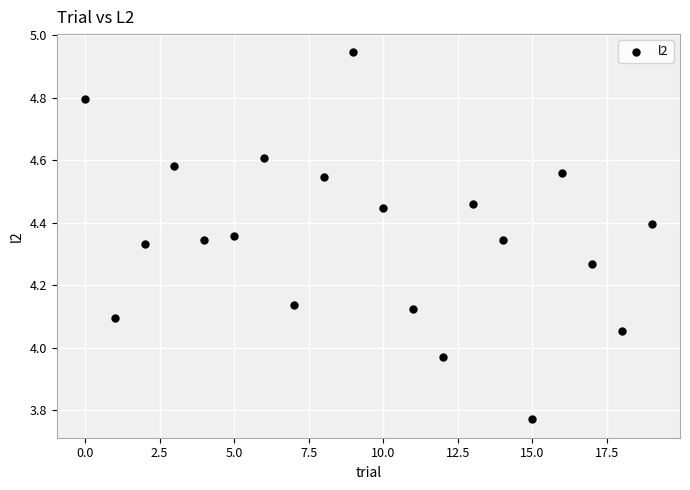

What is the range of Y values (max minus min)?

1.2